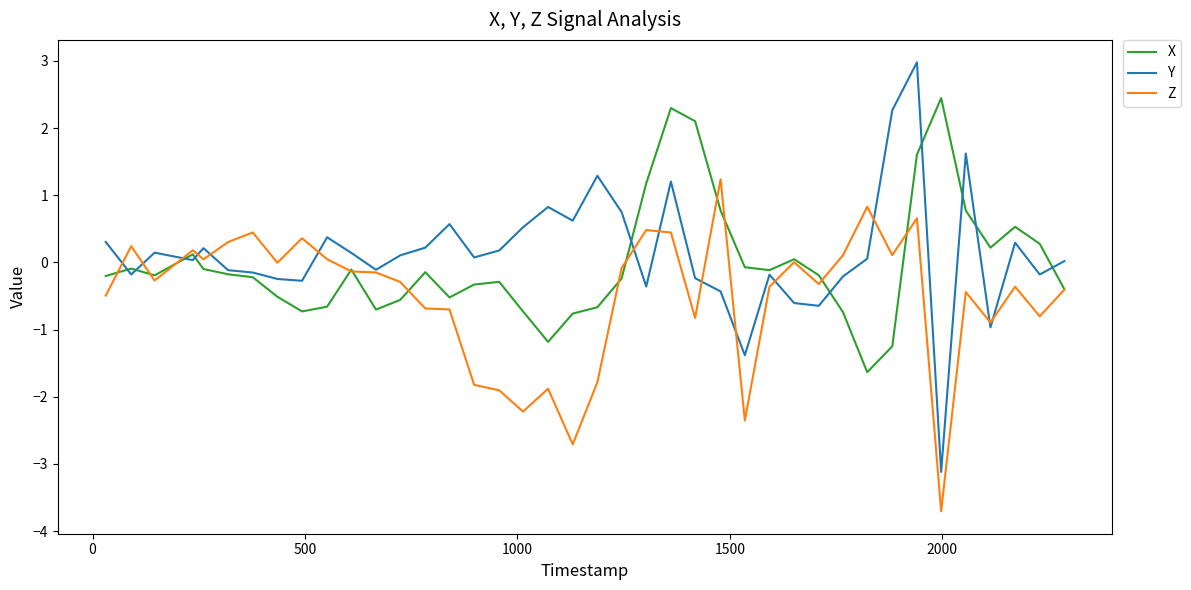

What is the highest value of the Z series?

1.2